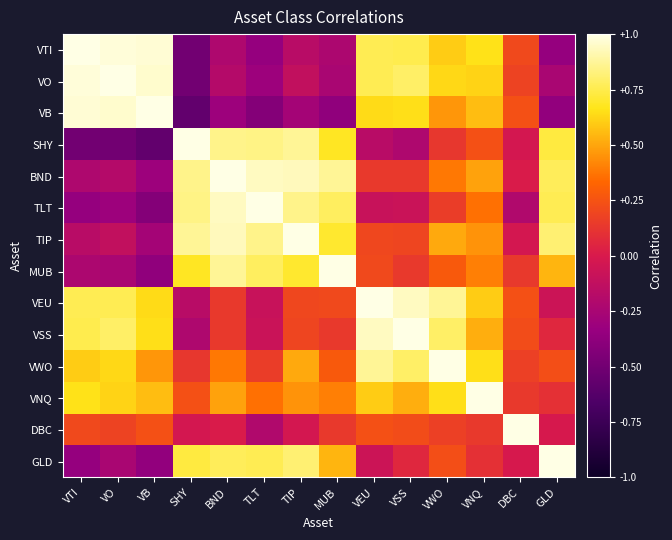

Count the number of categories in the chart.

14